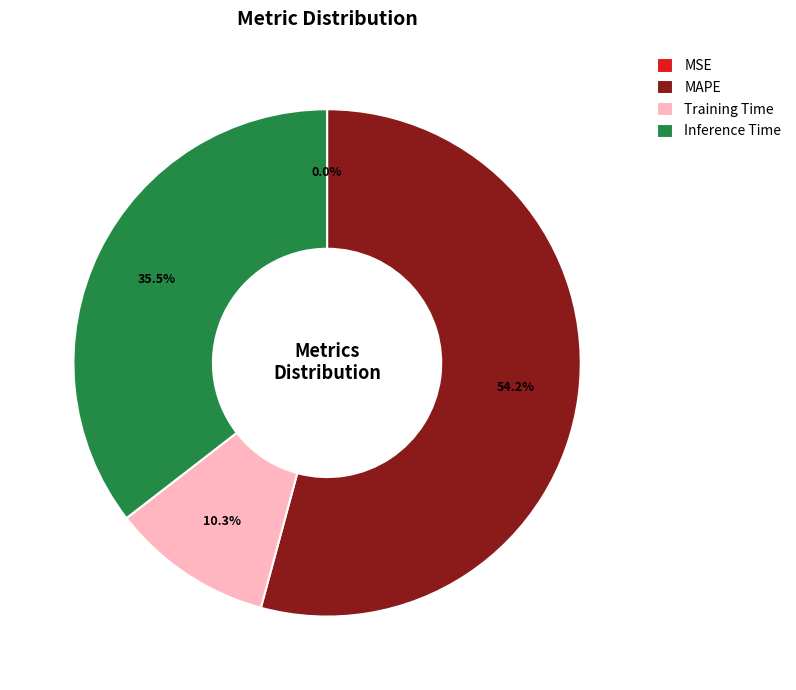

Which slice is the largest?

MAPE